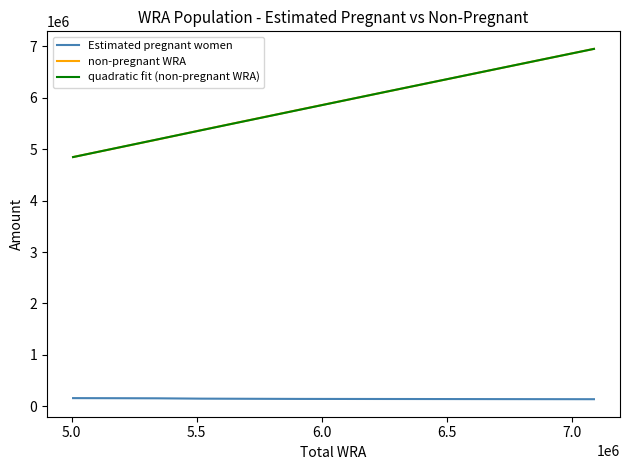

How many data points in Estimated pregnant women are less than 145447?

5